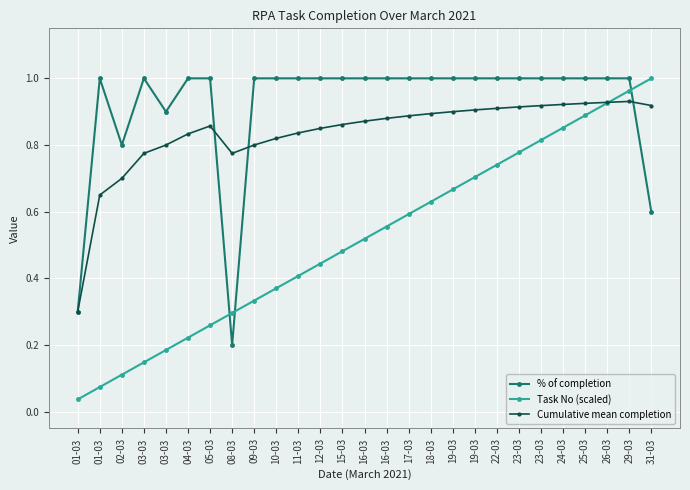

What is the difference between the maximum and minimum values in the Cumulative mean completion series?

0.6